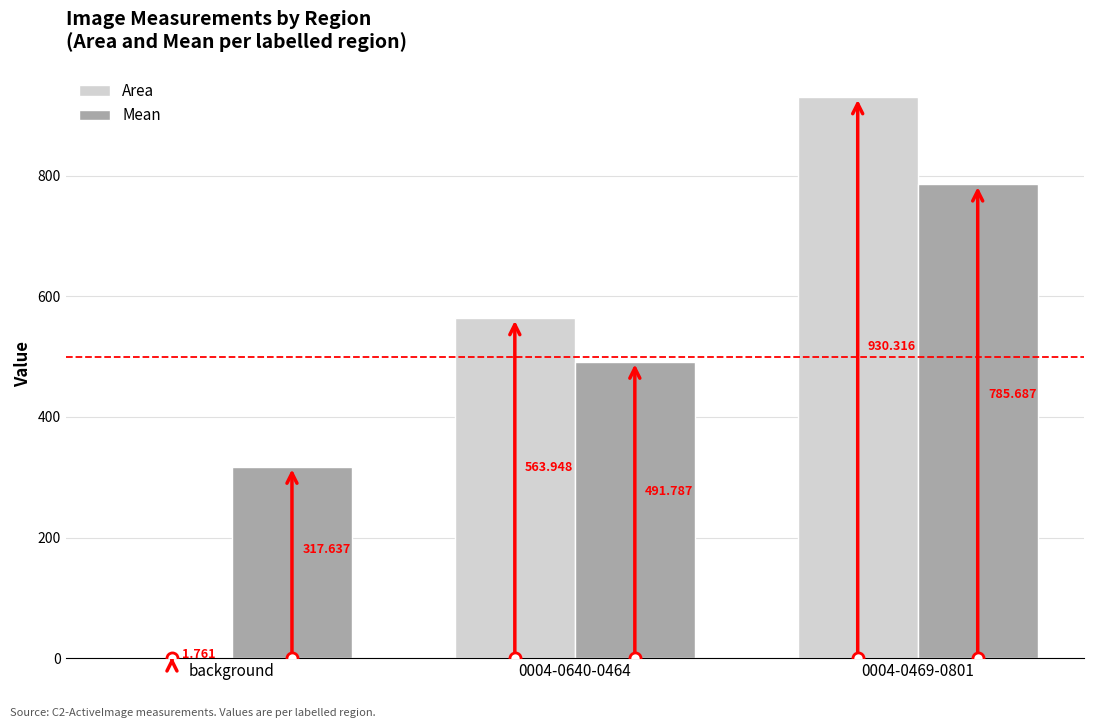

Which series has the largest total across all categories?

Mean